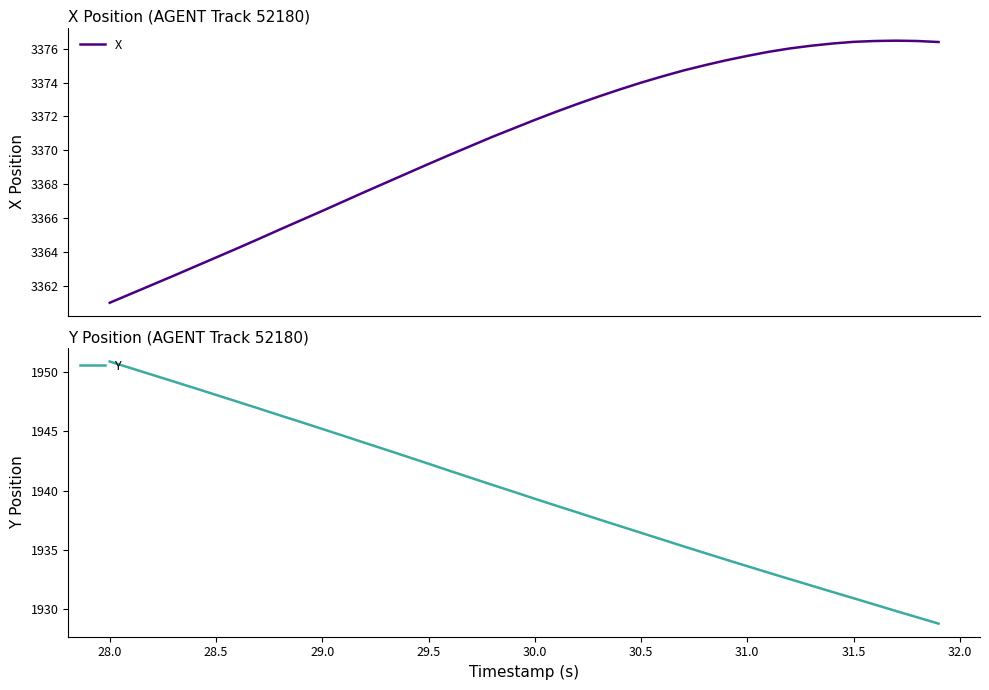

True or false: Y has a value of 2969.7 at 28.0.

False